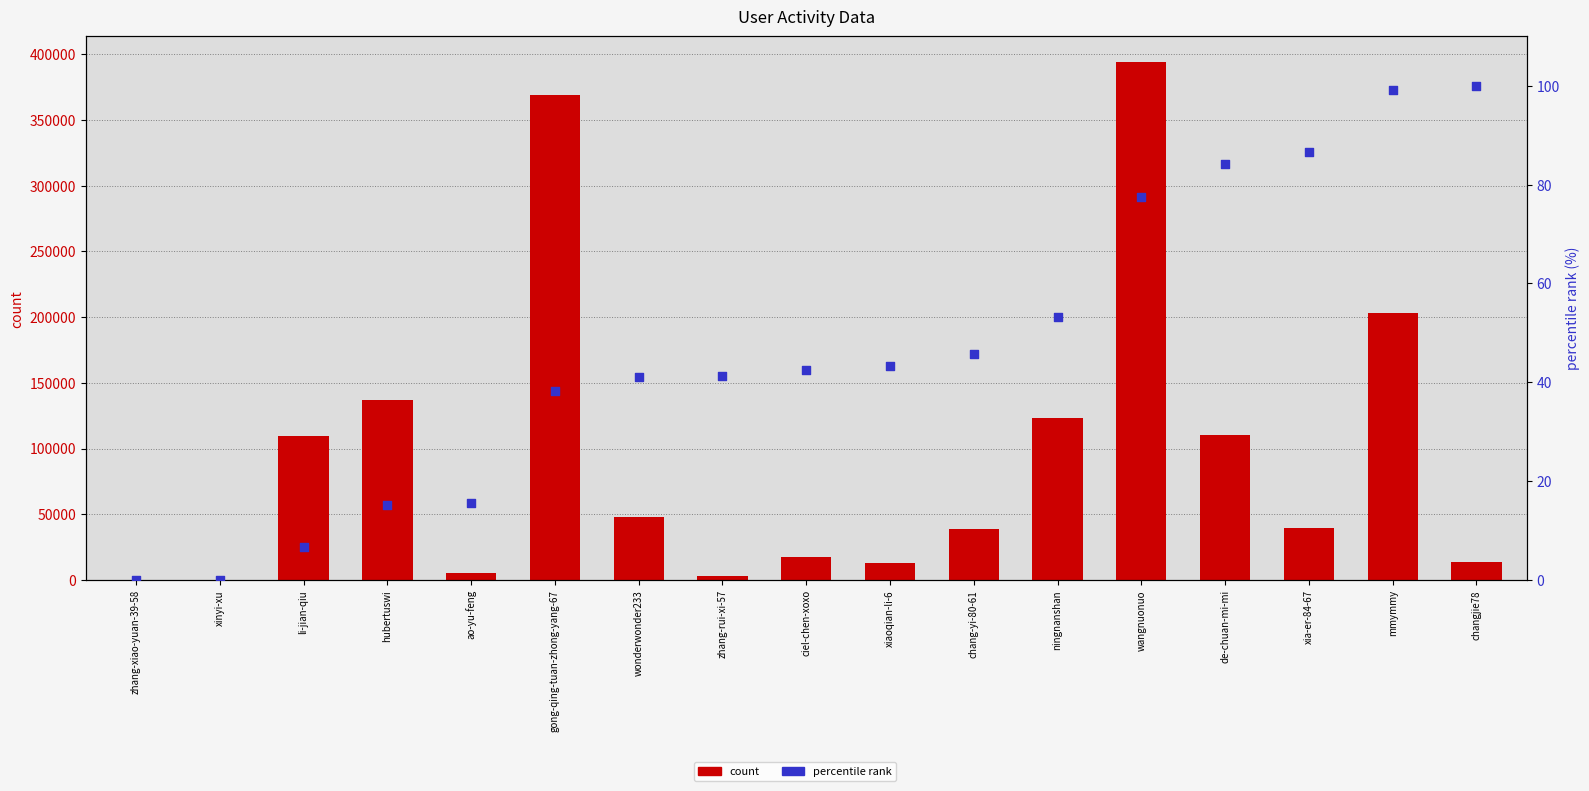

What are all the series names shown in the legend?

count, percentile rank